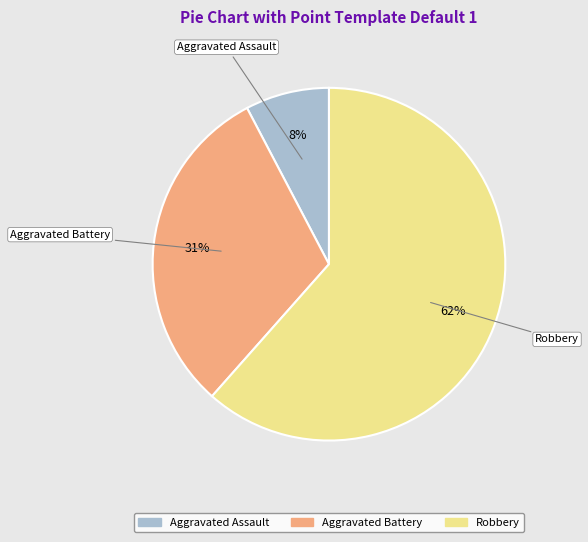

To the nearest percent, what is the average slice percentage?

33%